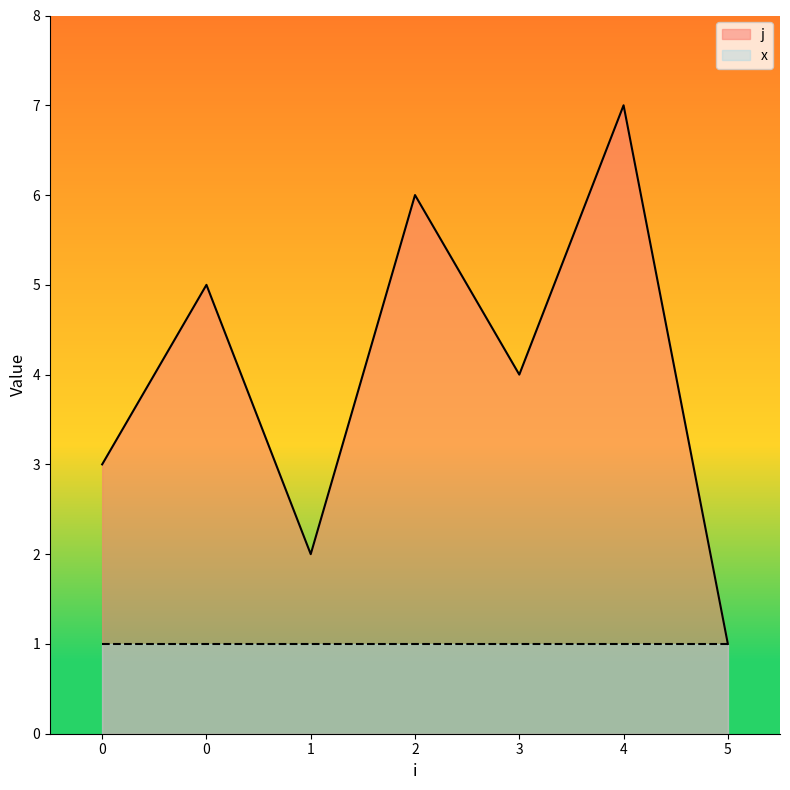

How many data points does each series have?

7